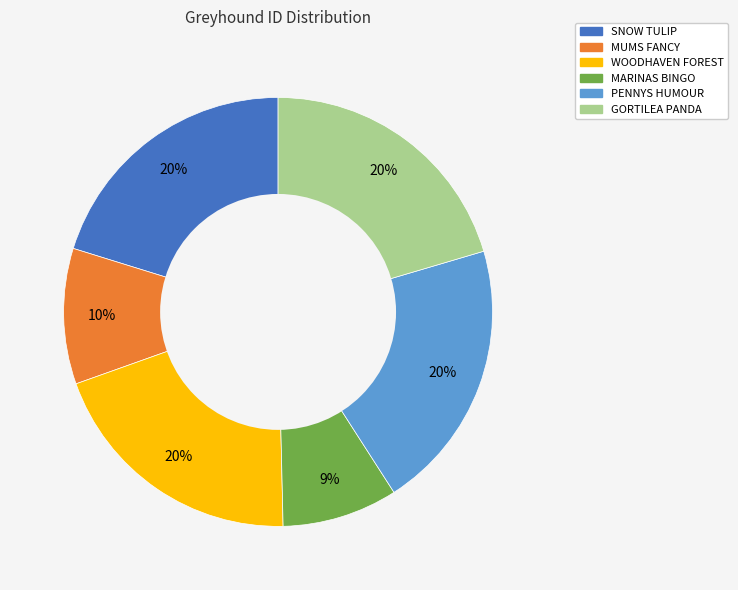

To the nearest percent, what is the average slice percentage?

17%